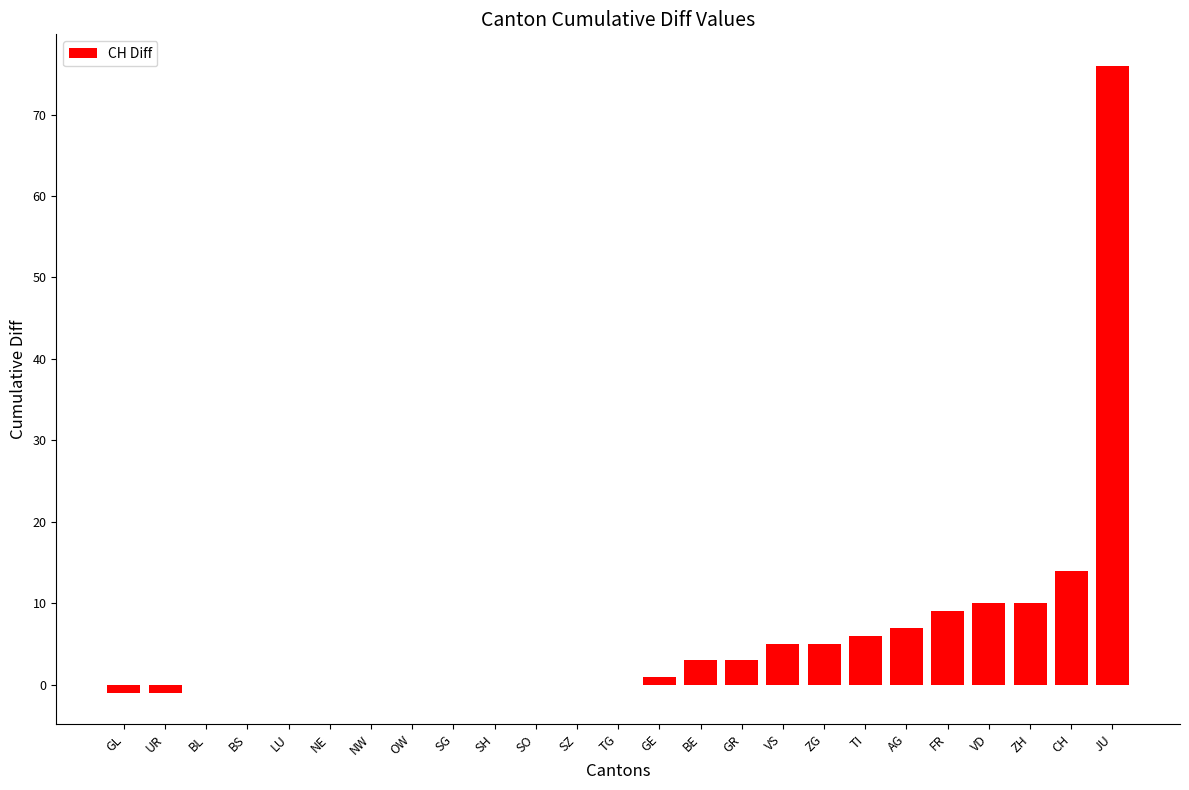

Reading left to right, list all the values displayed in this chart.

-1	-1	0	0	0	0	0	0	0	0	0	0	0	1	3	3	5	5	6	7	9	10	10	14	76